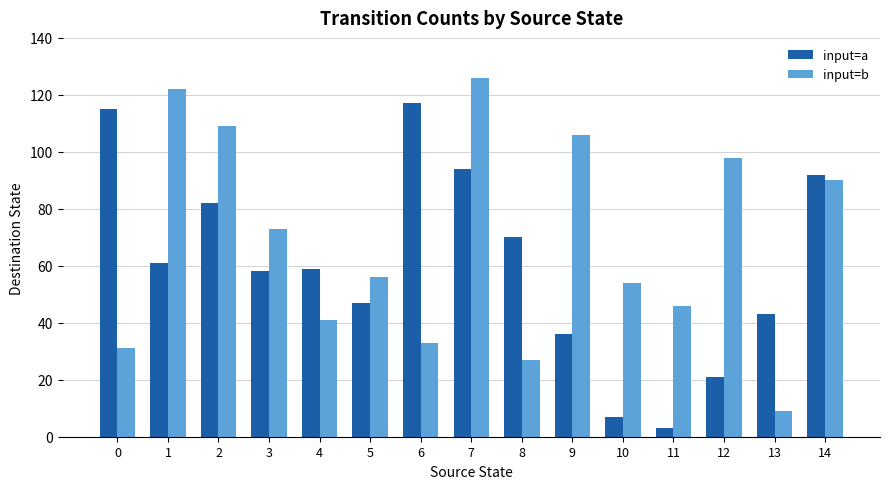

What is the spread (max minus min) of values at 6?

84